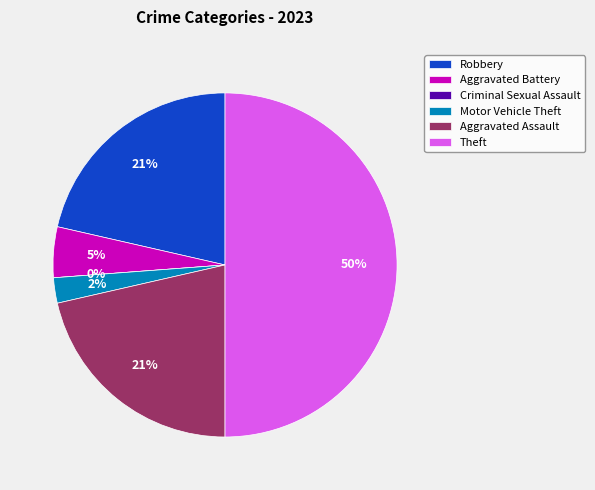

Which has a higher value, Motor Vehicle Theft or Theft?

Theft